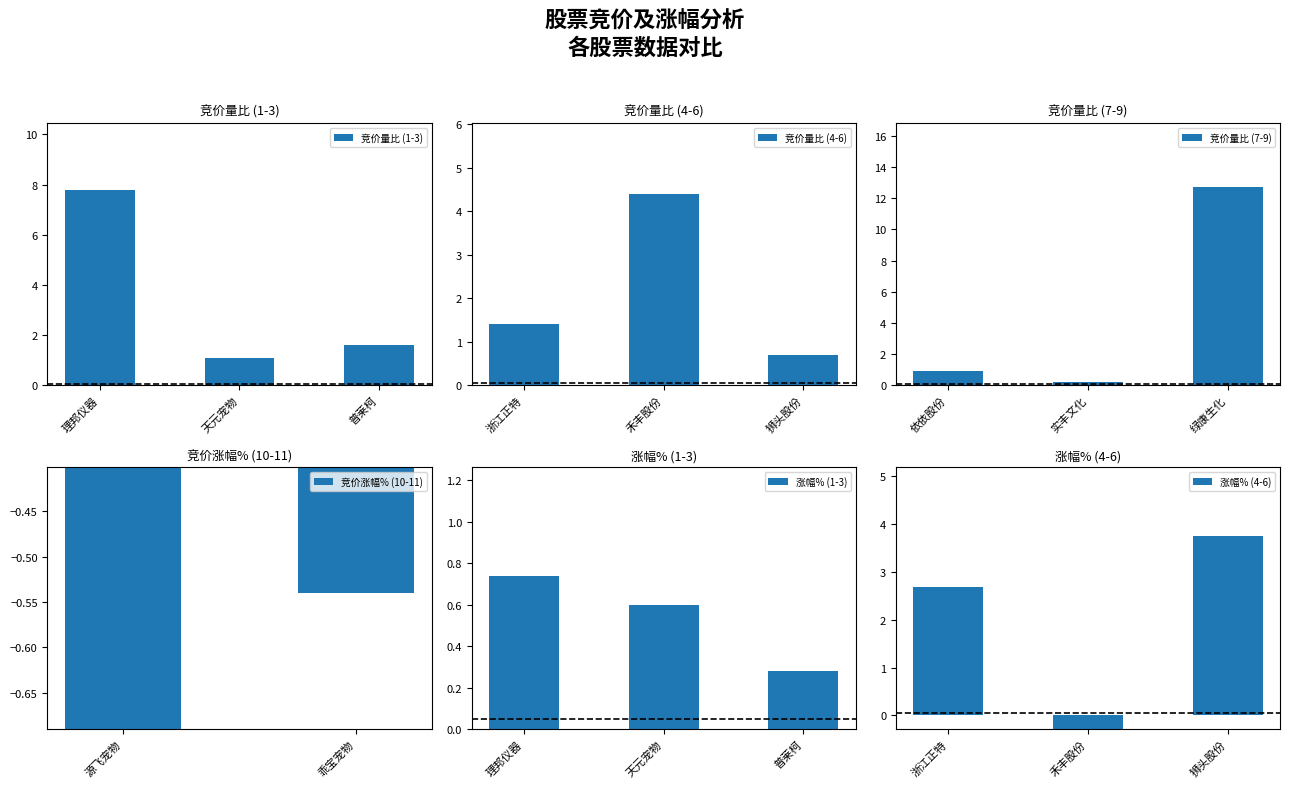

List the labels in order of 竞价量比 (1-3) value, smallest first.

天元宠物, 普莱柯, 理邦仪器